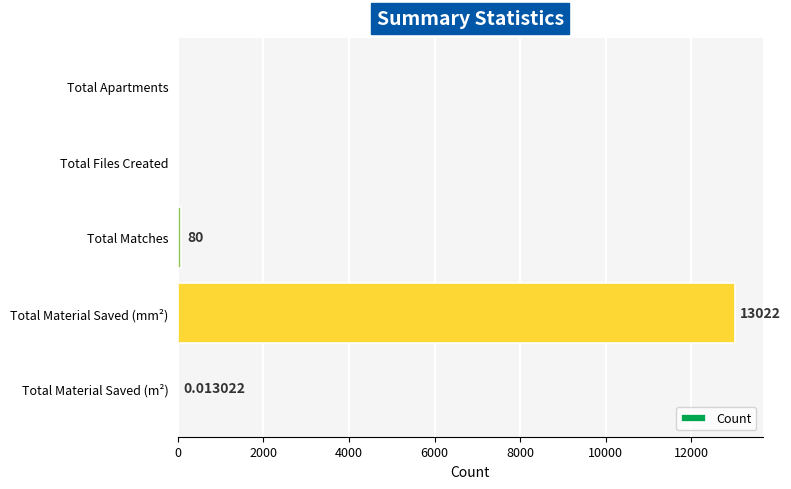

Which has a higher value, Total Material Saved (m²) or Total Matches?

Total Matches